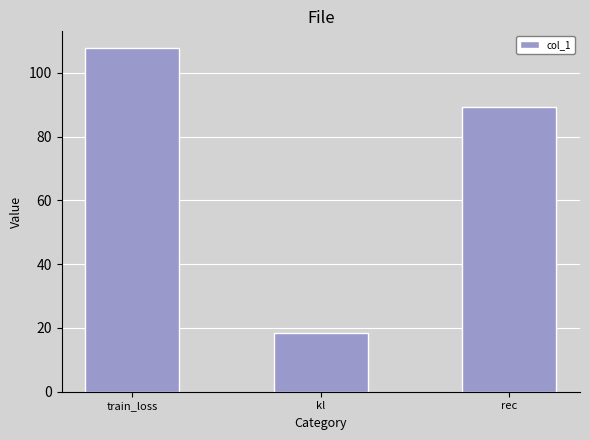

The chart shows a value of 131.9 at rec. True or false?

False